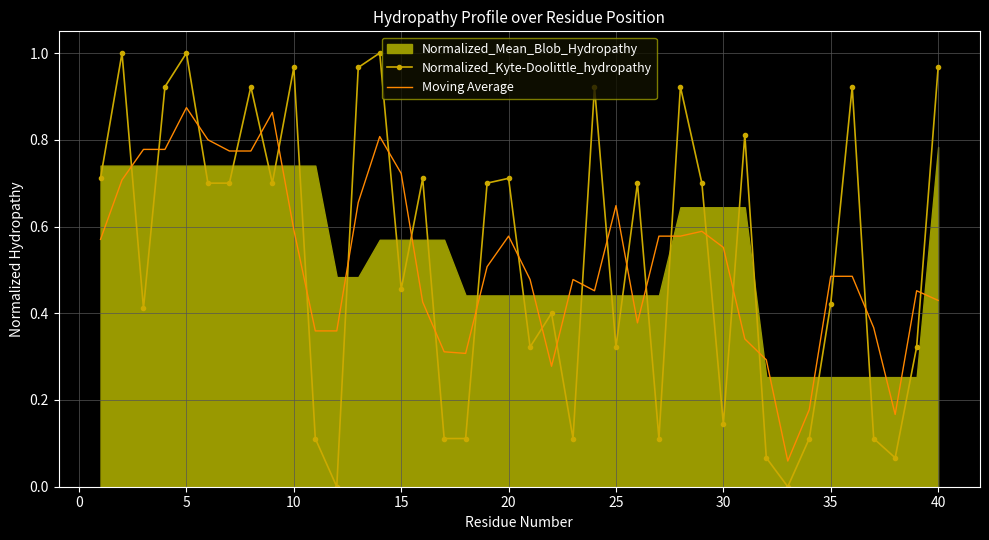

After their last crossing, which series has the higher values: Normalized_Kyte-Doolittle_hydropathy or Moving Average?

Normalized_Kyte-Doolittle_hydropathy